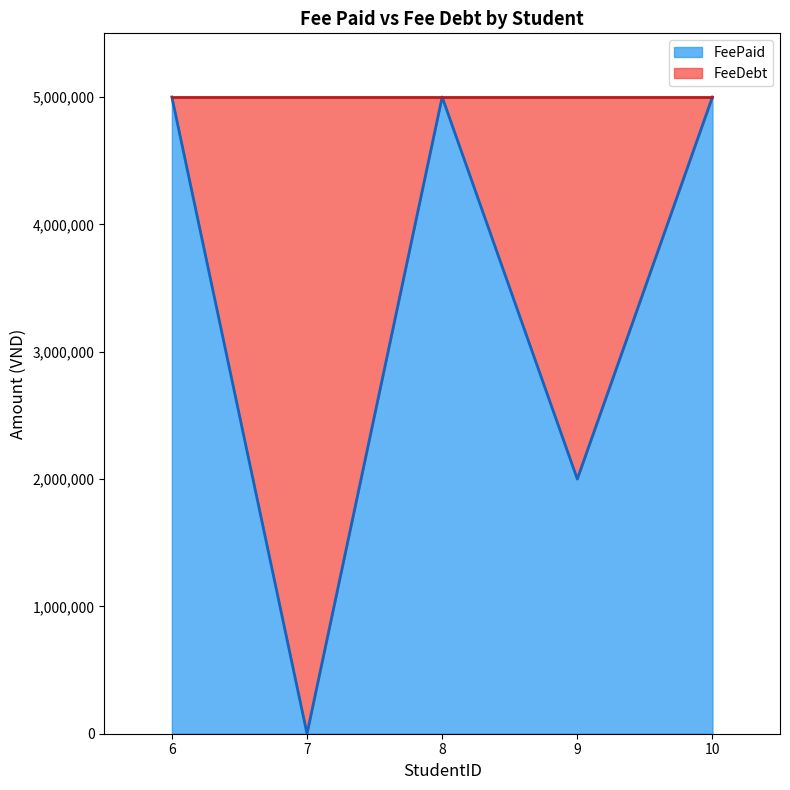

How many categories are shown in the chart?

5